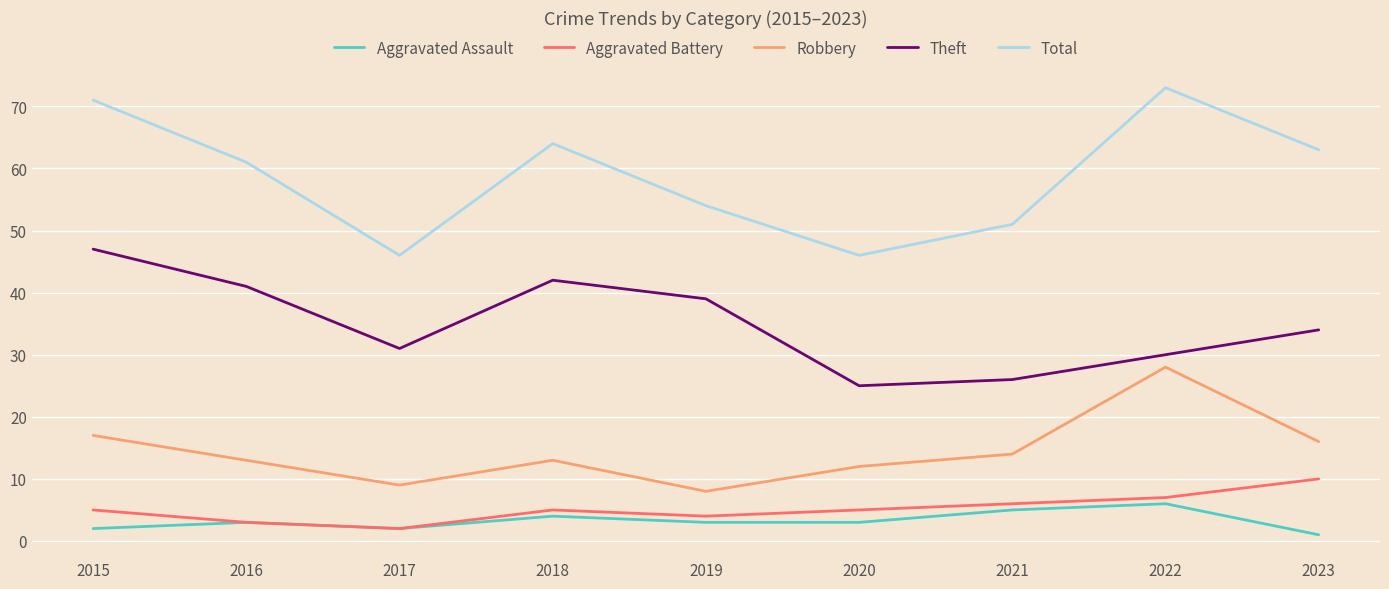

What is the total value across all series at 2020?

91